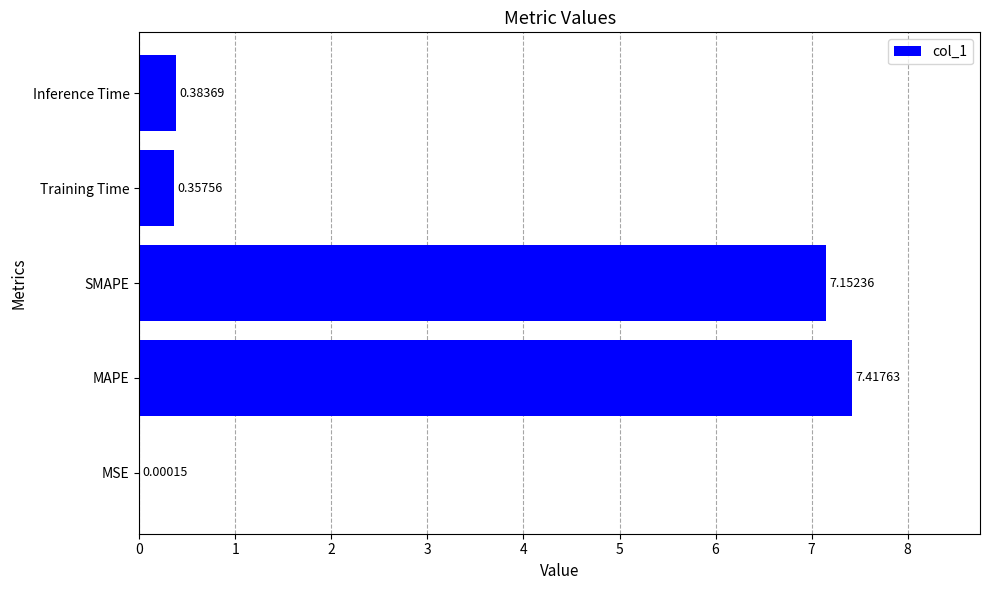

What is the sum of all values?

15.3